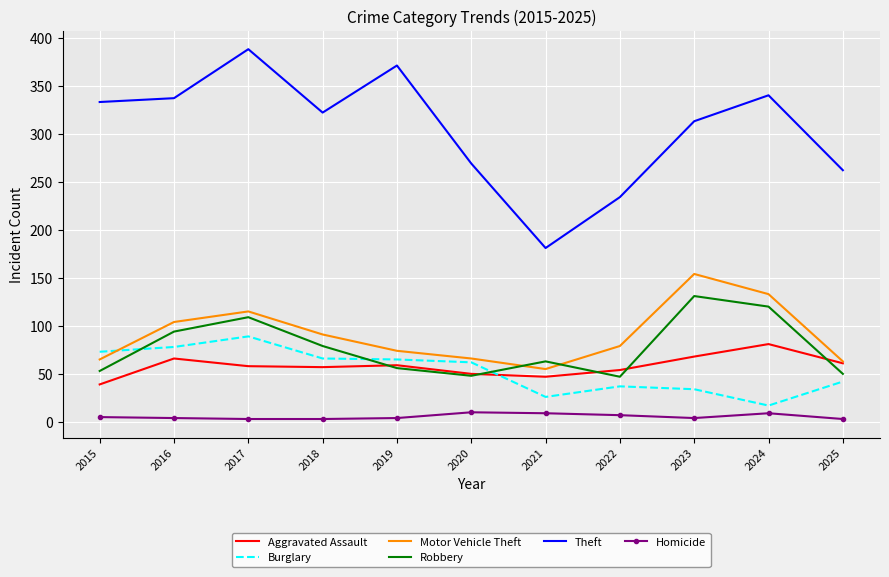

Which series changed the most between 2018 and 2025?

Theft